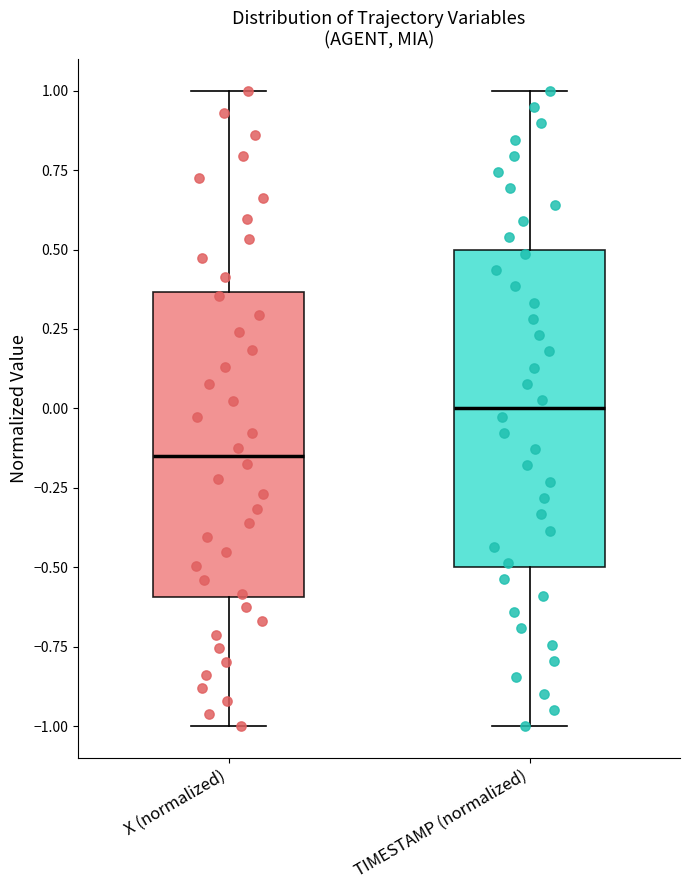

Reading left to right, transcribe this box plot: for each box, give where its median line is, the range the box spans, and where its two whiskers end, as read against the y-axis. The values are not printed on the chart, so give them approximately, as read against the axis.

X (normalized): median -0.15, box -0.60 to 0.35, whiskers -1.00 to 1.00
TIMESTAMP (normalized): median 0.00, box -0.50 to 0.50, whiskers -1.00 to 1.00